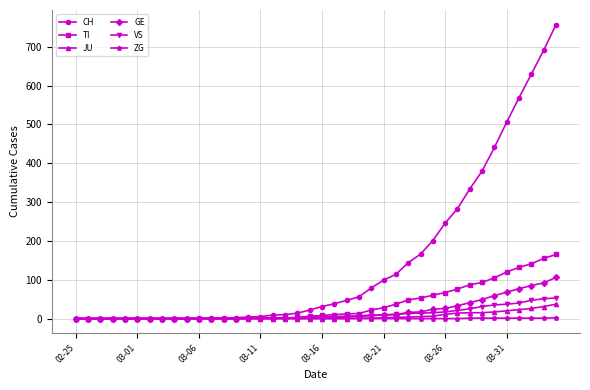

What is the sum of all VS values?

447